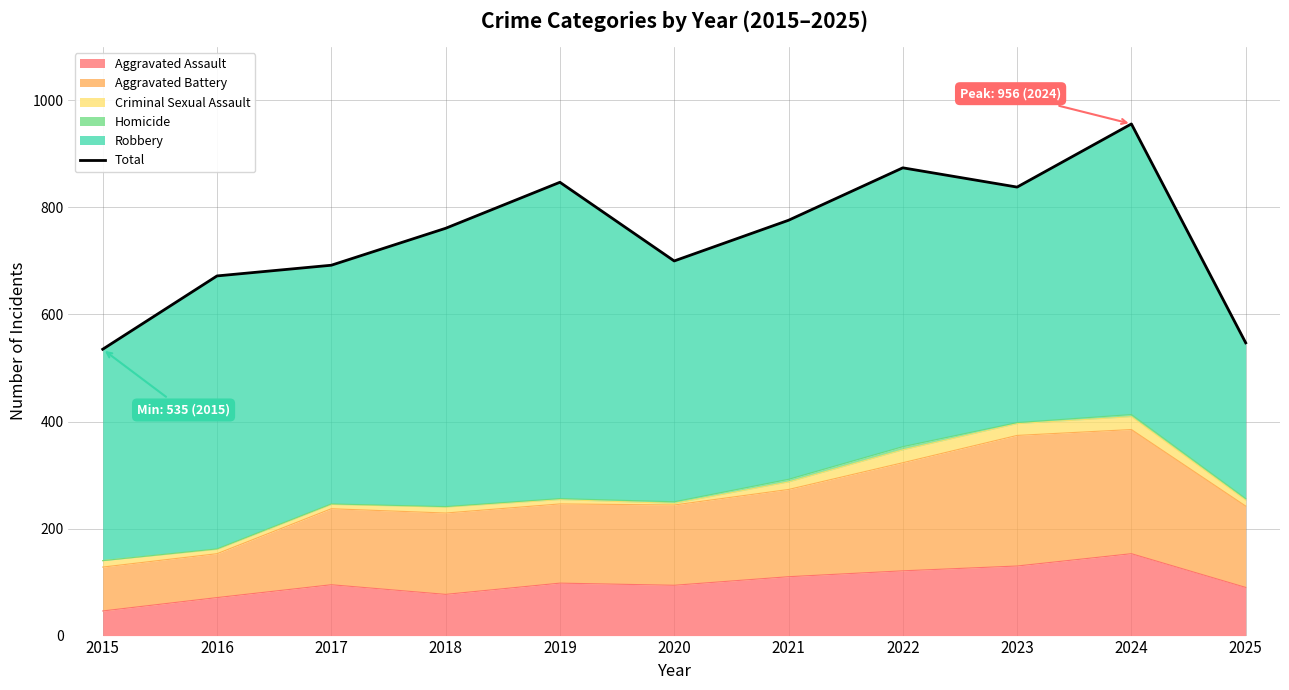

What is the sum of the values at 2025 and 2023?

1385